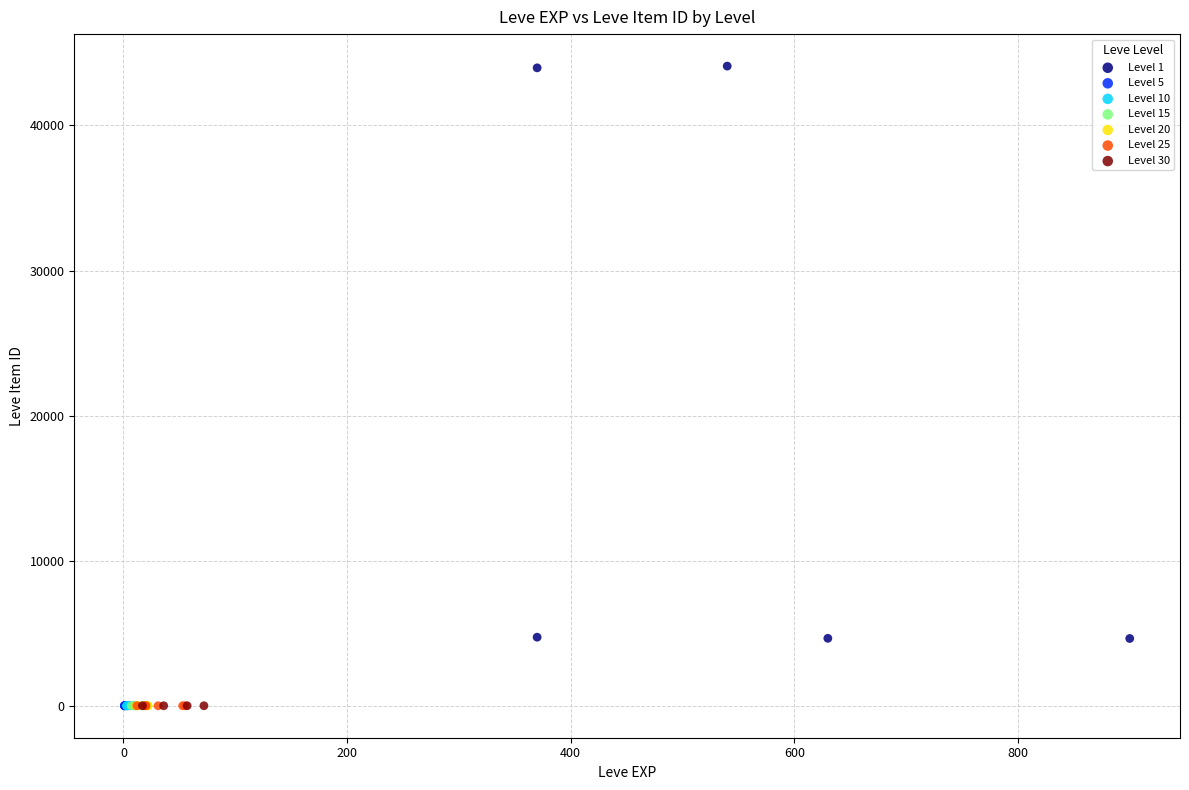

Which series reaches the maximum Y coordinate?

Level 1